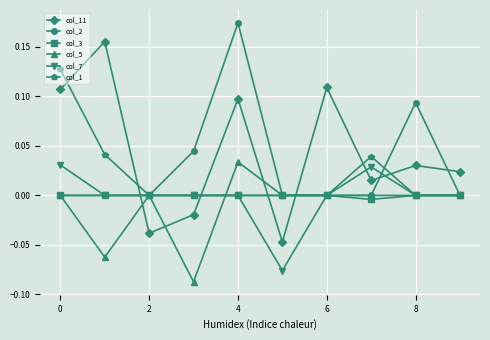

True or false: col_11 has more than 0 interior local peaks.

True